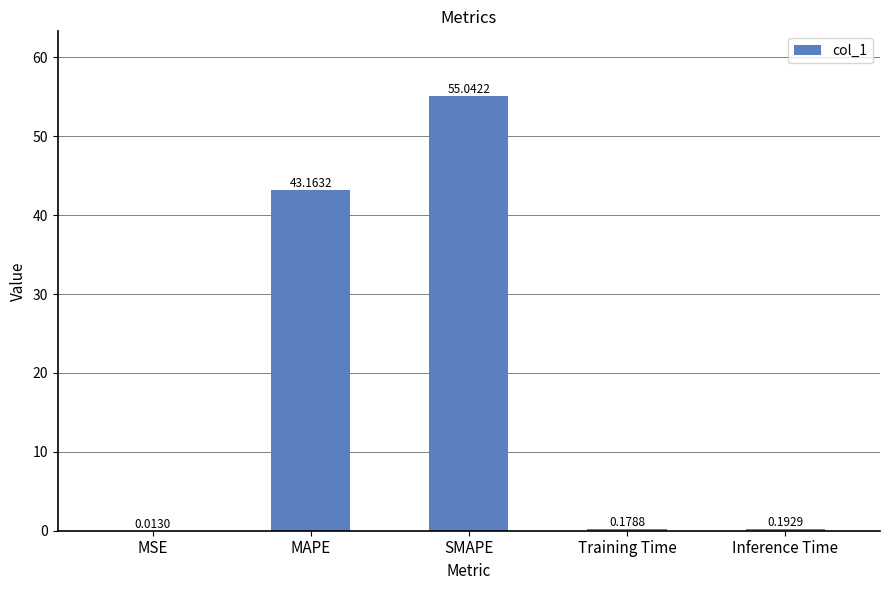

How many series are shown in this chart?

1